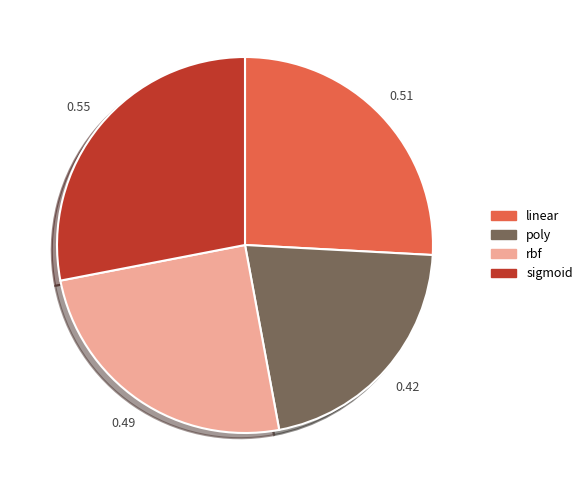

Is rbf the majority of the pie?

No